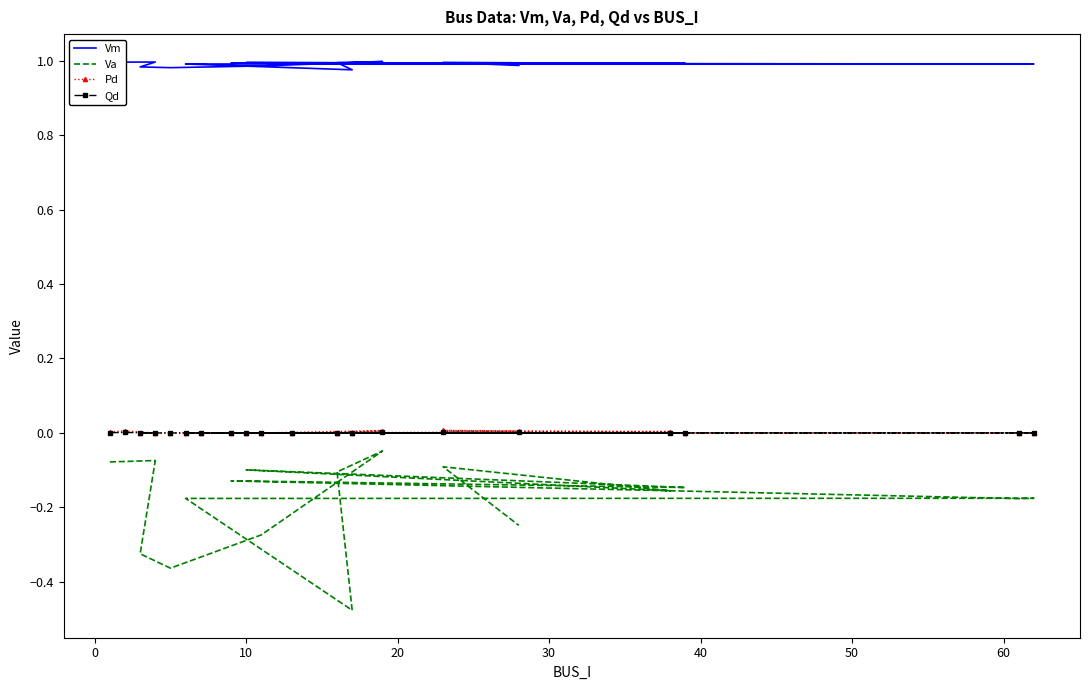

Reading left to right, extract all data points from this chart.

Vm: 1.0	1.0	1.0	1.0	1.0	1.0	1.0	1.0	1.0	1.0	1.0	1.0	1.0	1.0	1.0	1.0	1.0	1.0	1.0	1.0
Va: -0.1	-0.1	-0.1	-0.3	-0.4	-0.3	-0.0	-0.1	-0.5	-0.2	-0.2	-0.2	-0.2	-0.1	-0.1	-0.1	-0.1	-0.2	-0.1	-0.2
Pd: 0.0	0.0	0.0	0.0	0.0	0.0	0.0	0.0	0.0	0.0	0.0	0.0	0.0	0.0	0.0	0.0	0.0	0.0	0.0	0.0
Qd: 0.0	0.0	0.0	0.0	0.0	0.0	0.0	0.0	0.0	0.0	0.0	0.0	0.0	0.0	0.0	0.0	0.0	0.0	0.0	0.0